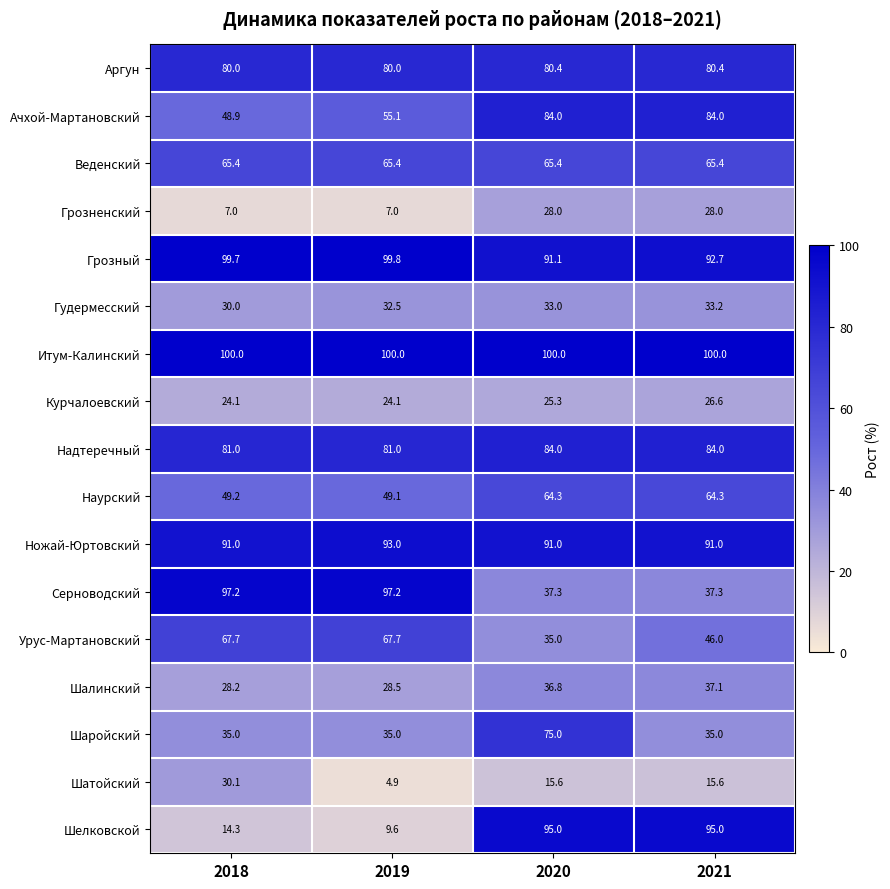

Which series has the largest total across all categories?

Итум-Калинский